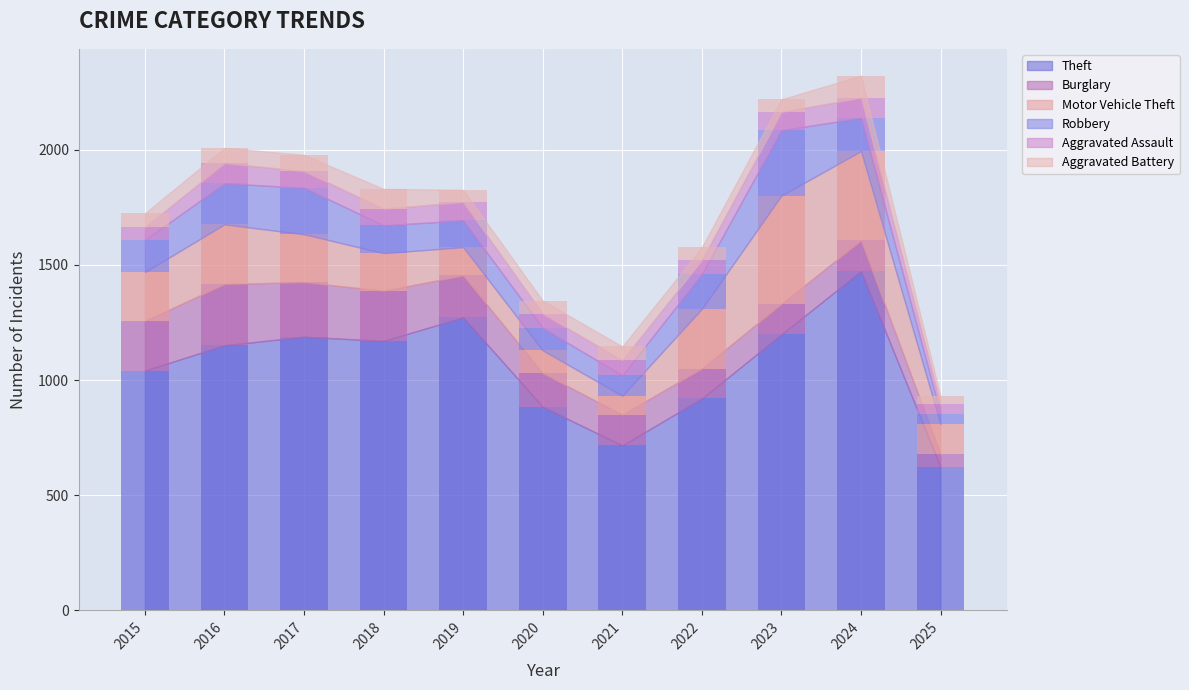

Which series has the widest spread of values?

Theft